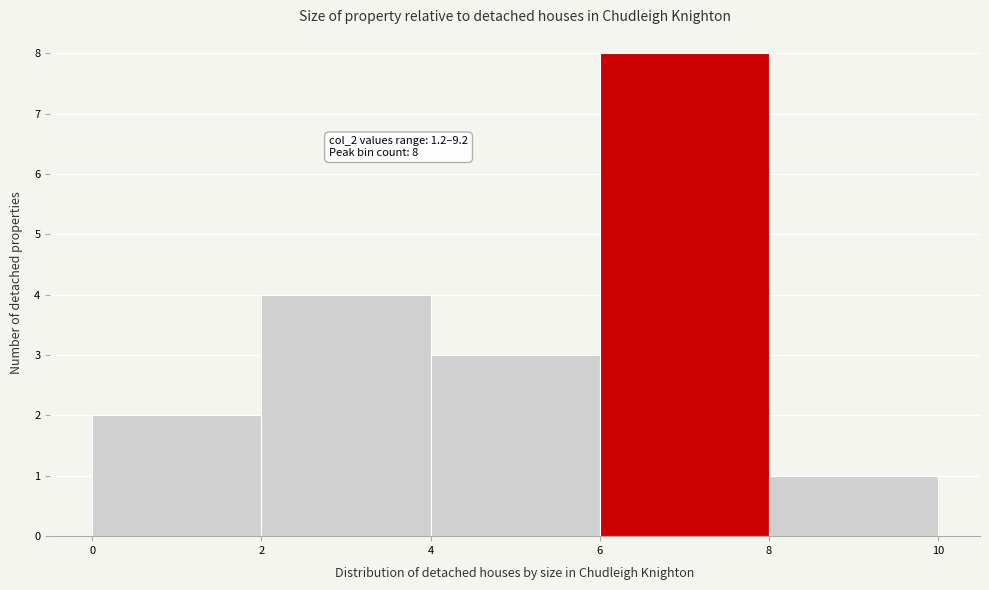

Which range on the x-axis has the tallest bar?

6 to 8